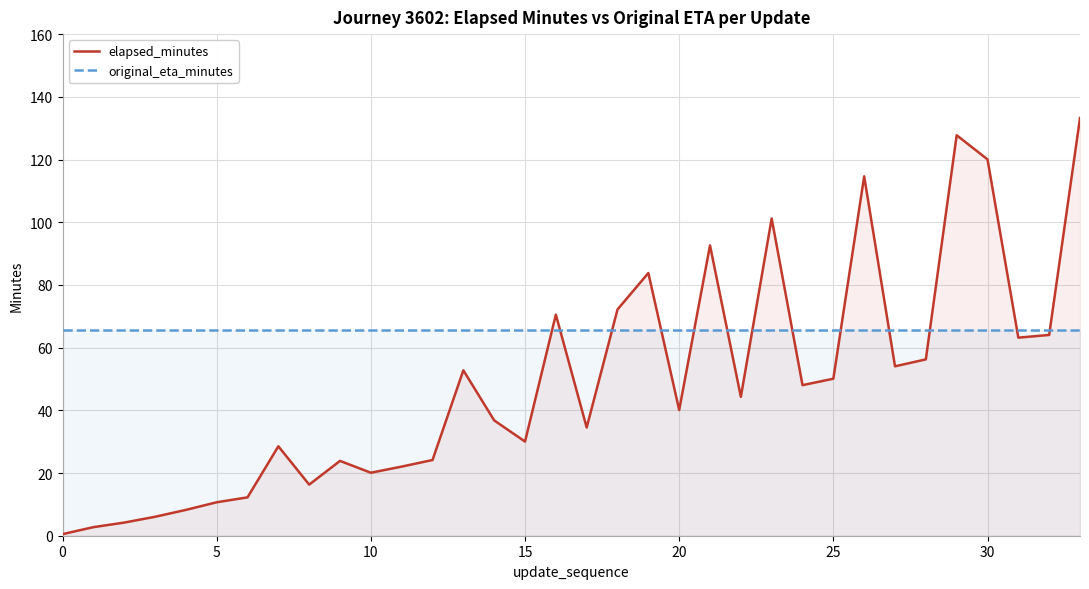

Is it true that elapsed_minutes equals 30.4 at 10?

False